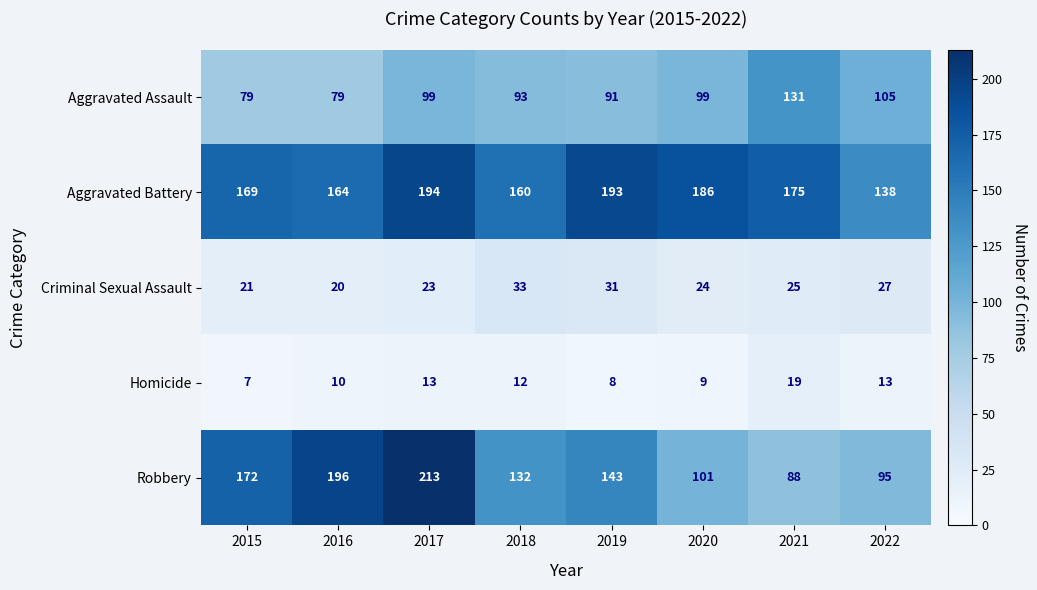

Which series has the largest total across all categories?

Aggravated Battery